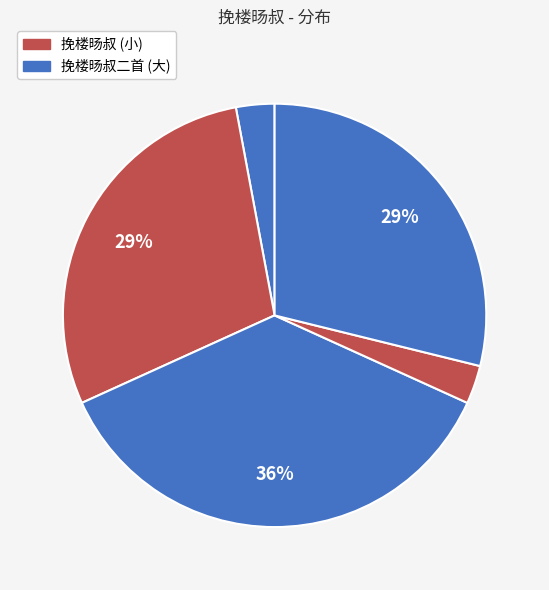

How many slices are in this pie chart?

5